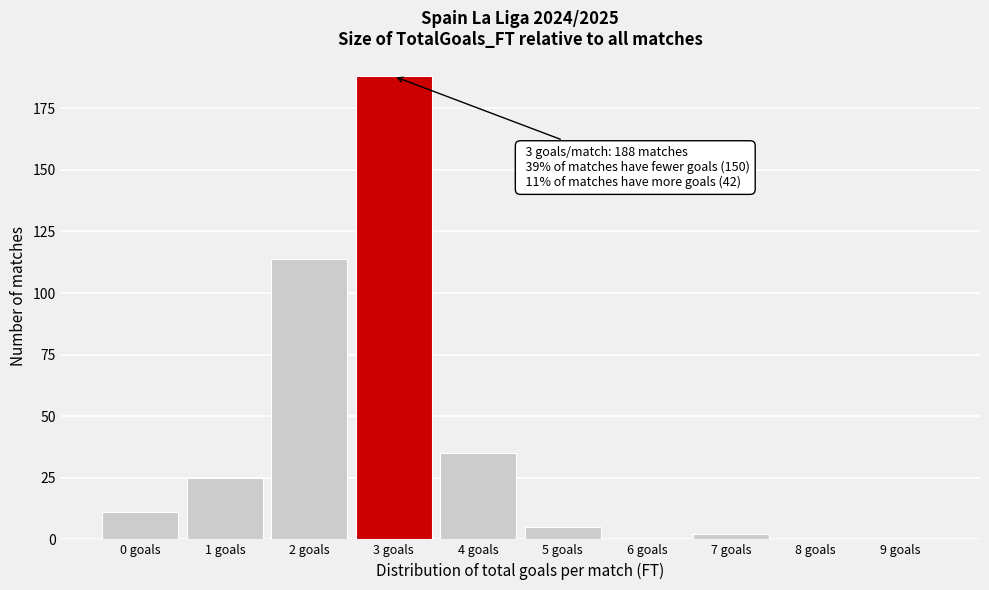

Reading left to right, what are all the values shown in this chart?

0 goals=11	1 goals=25	2 goals=114	3 goals=188	4 goals=35	5 goals=5	6 goals=0	7 goals=2	8 goals=0	9 goals=0